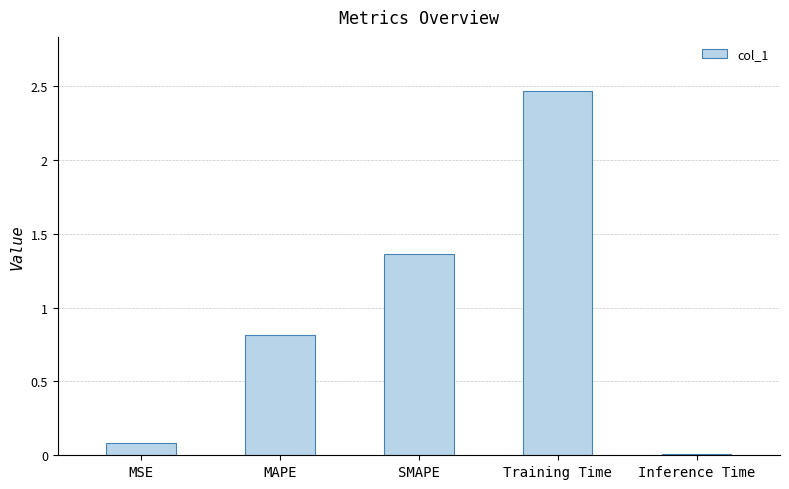

How many series are shown in this chart?

1